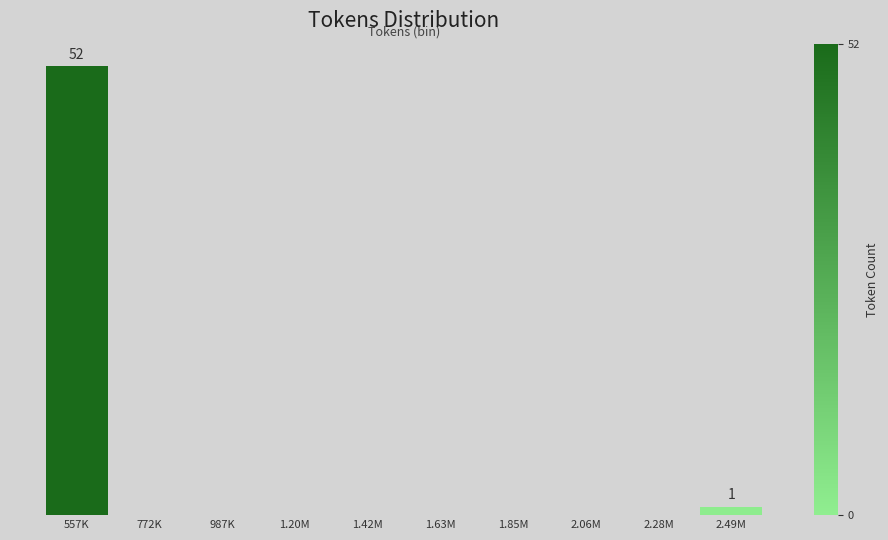

Are the bars horizontal?

No